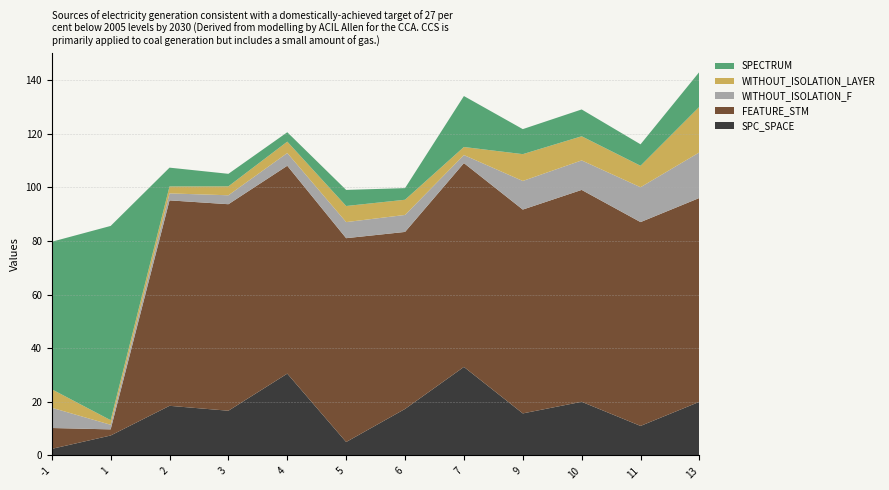

What is the total value across all series at 6?

99.7